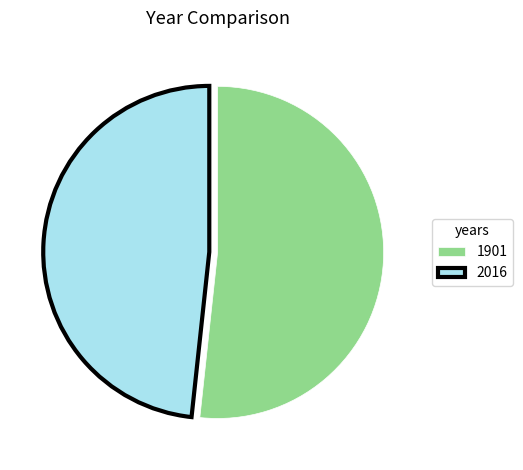

The 2016 slice represents 48% of the pie. True or false?

True